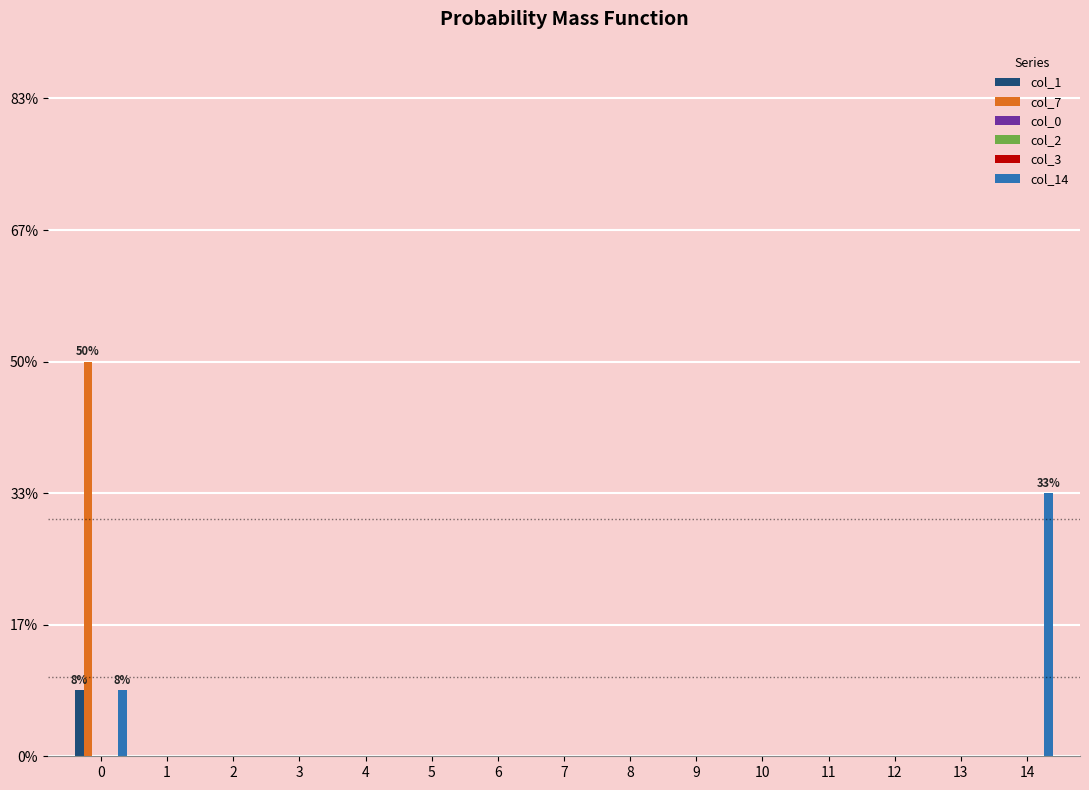

Rank the categories by col_0 value from highest to lowest.

0, 1, 2, 3, 4, 5, 6, 7, 8, 9, 10, 11, 12, 13, 14